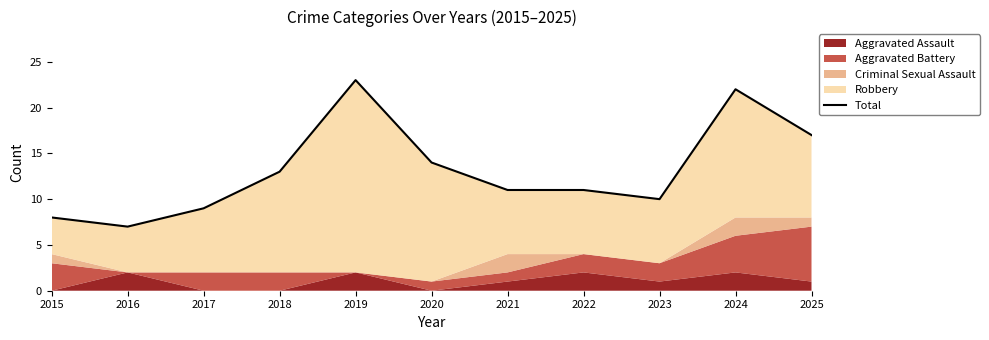

Rank the categories by value from lowest to highest.

2016, 2015, 2017, 2023, 2021, 2022, 2018, 2020, 2025, 2024, 2019